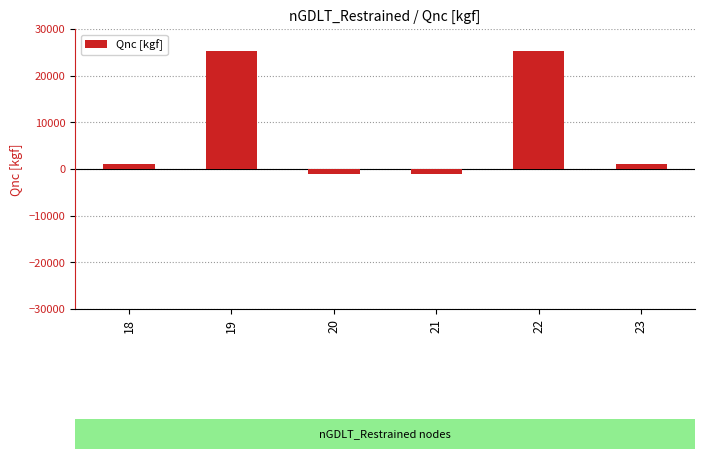

What is the greatest value displayed?

25260.0